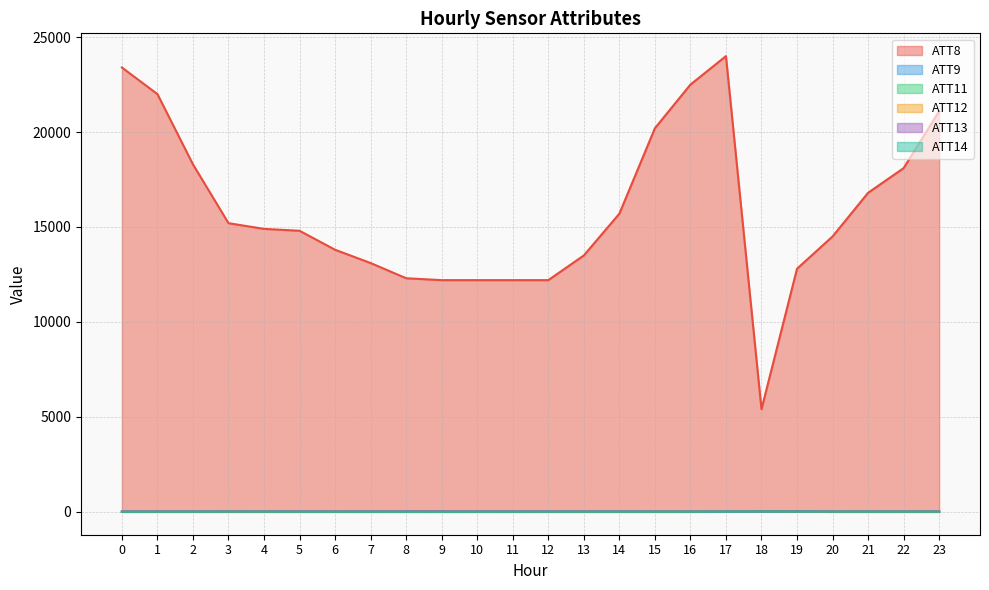

Does the chart have visible grid lines?

Yes